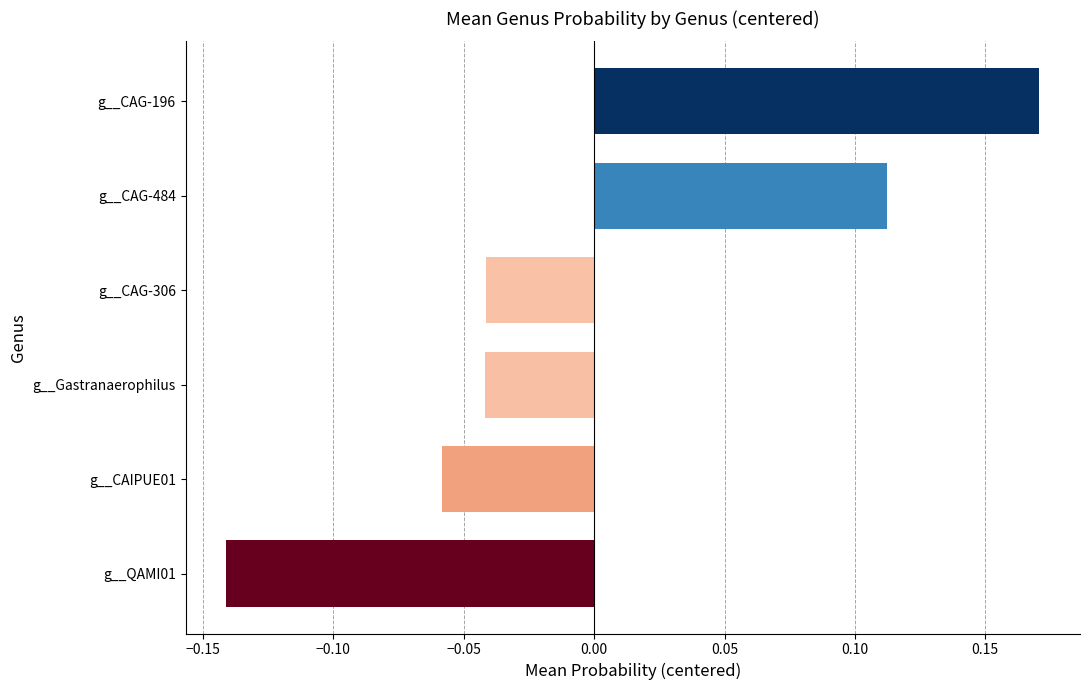

The g__CAG-484 series shows 0.0 at 1. True or false?

False